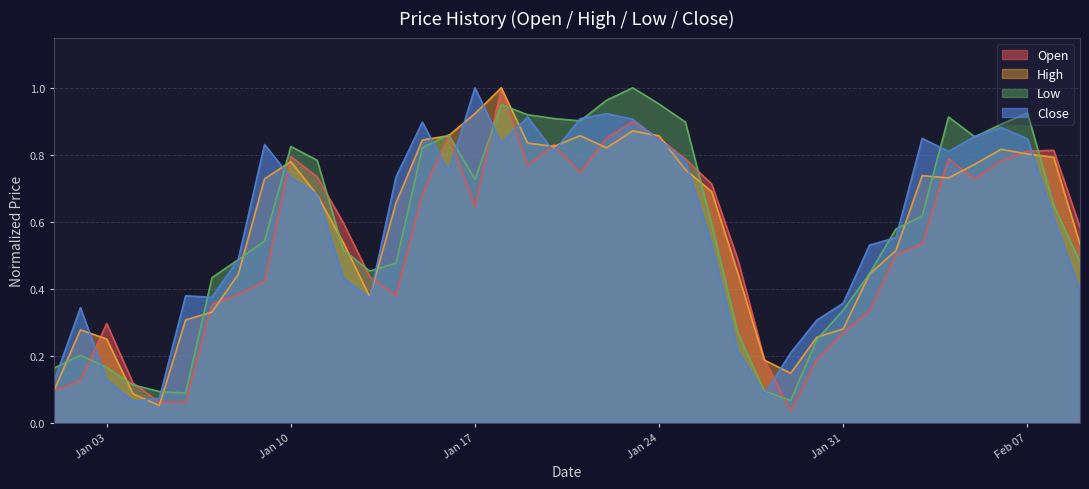

What is the difference between the Low values at 2023-01-12 and 2023-01-02?

0.3